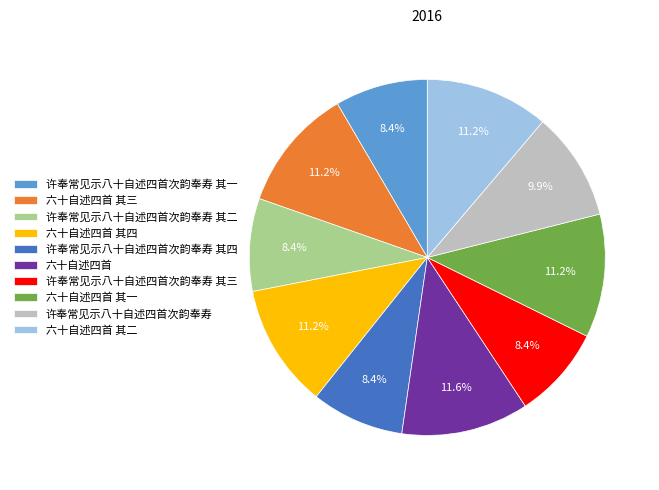

Approximately how many times larger is the value at 许奉常见示八十自述四首次韵奉寿 其一 compared to 六十自述四首 其三?

0.8